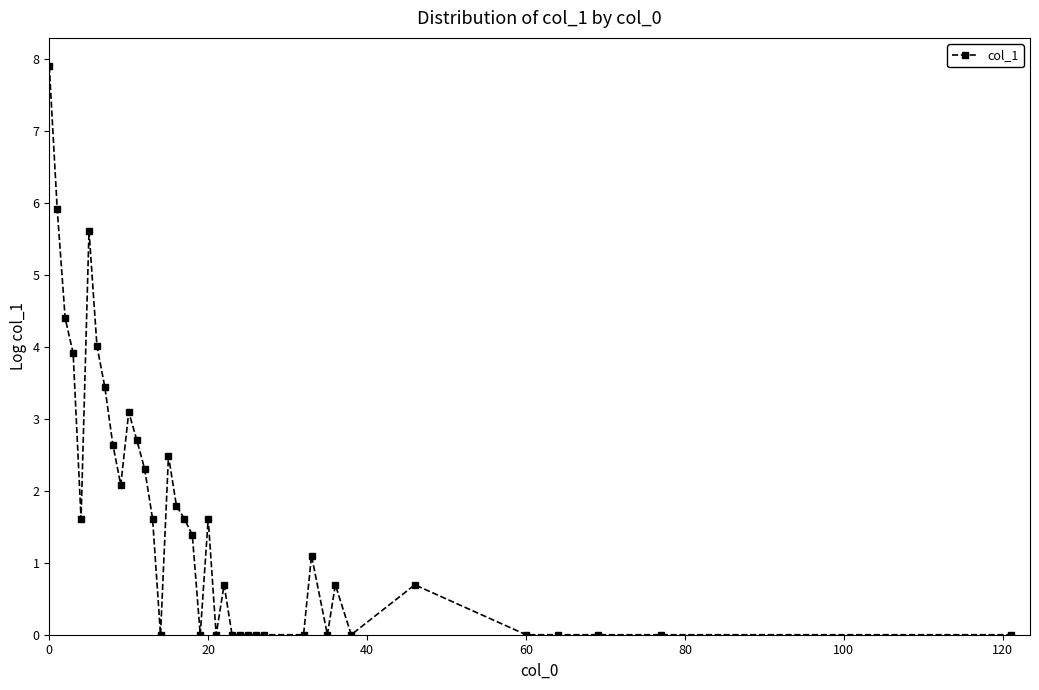

What is the greatest value displayed?

7.9